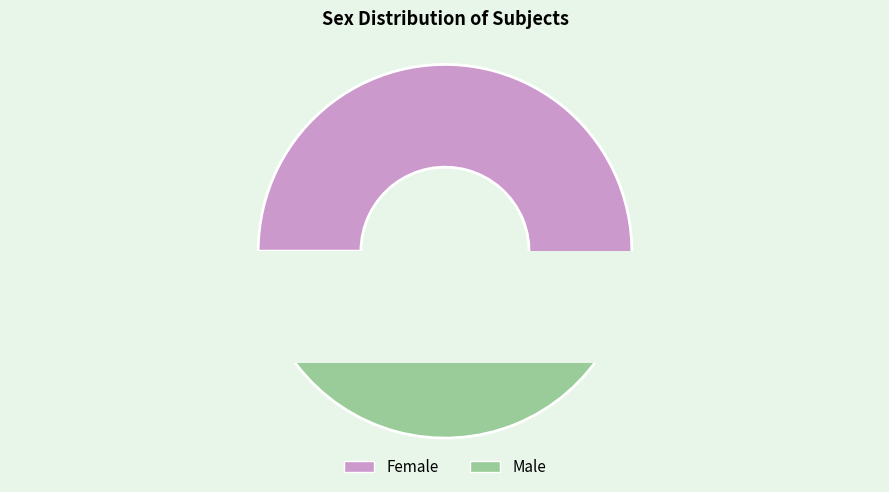

What is the change in value from Female to Male?

-37